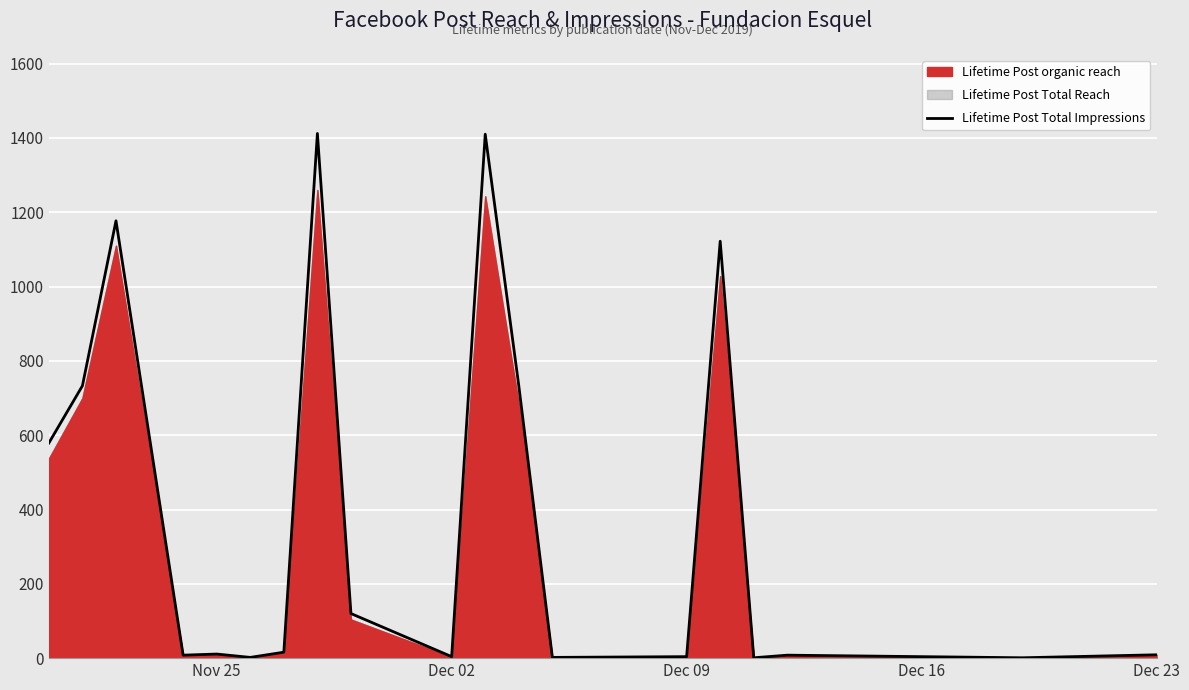

At which label does the data first exceed 11?

Nov 25